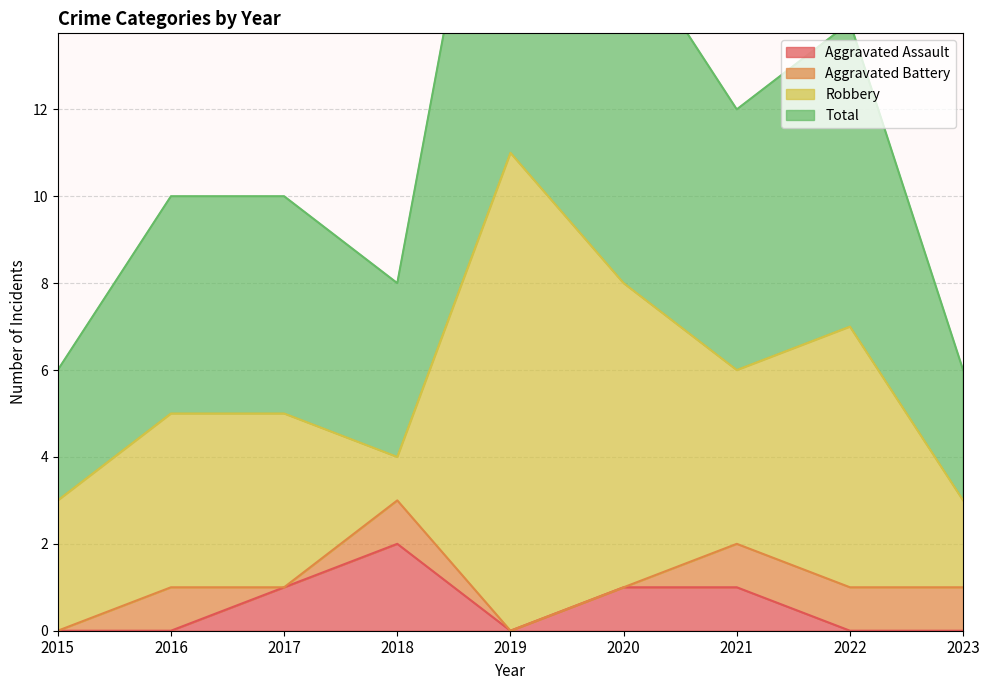

True or false: Aggravated Assault has a value of 0 at 2022.

True